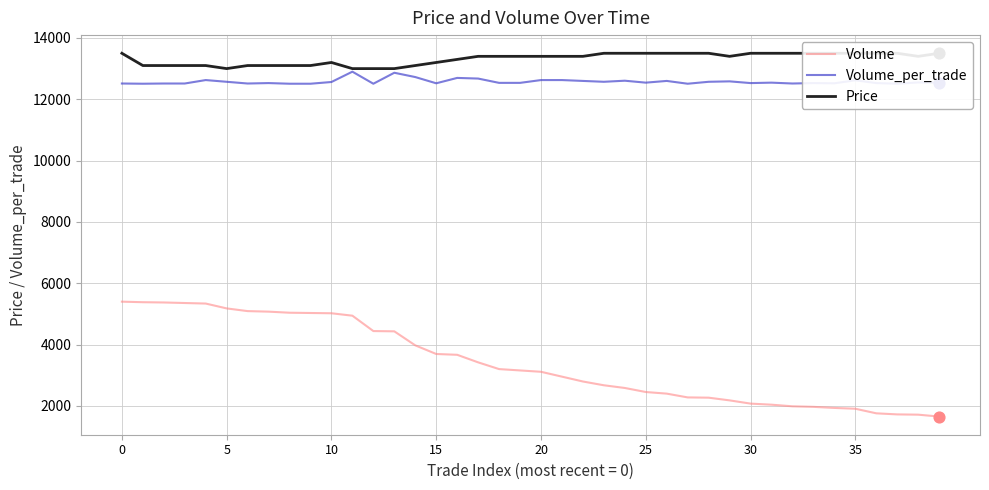

Which series reaches the minimum Y coordinate?

Volume